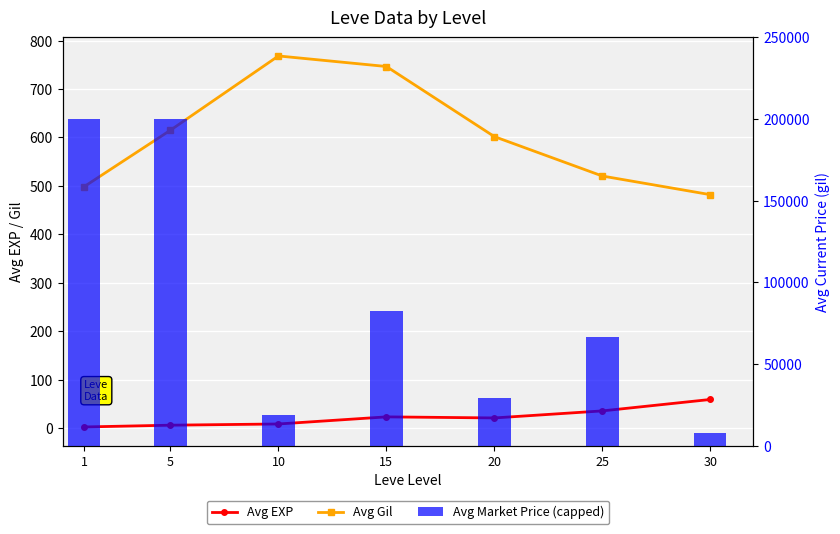

Which series has the largest range (max minus min)?

Avg Market Price (capped 200k)